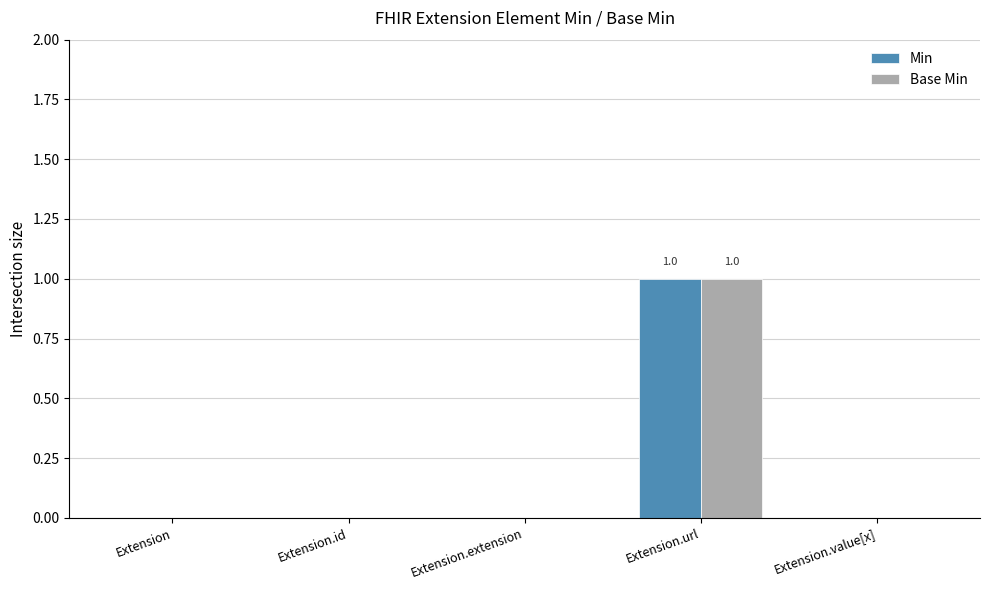

Which category has the highest value across all series?

Extension.url